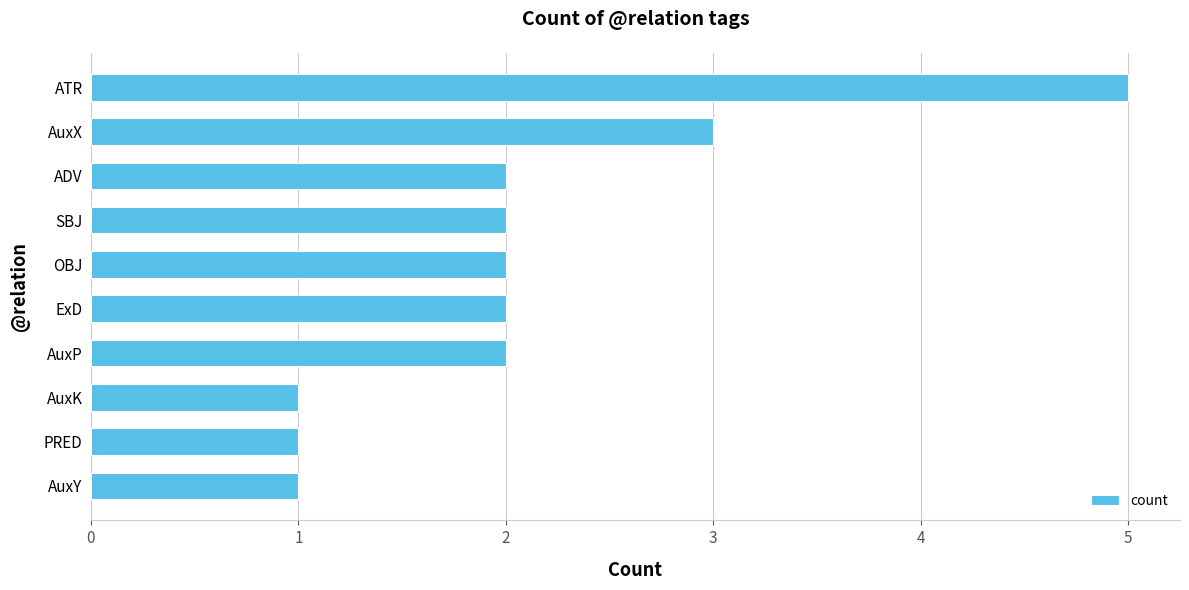

The chart shows a value of 2 at SBJ. True or false?

True